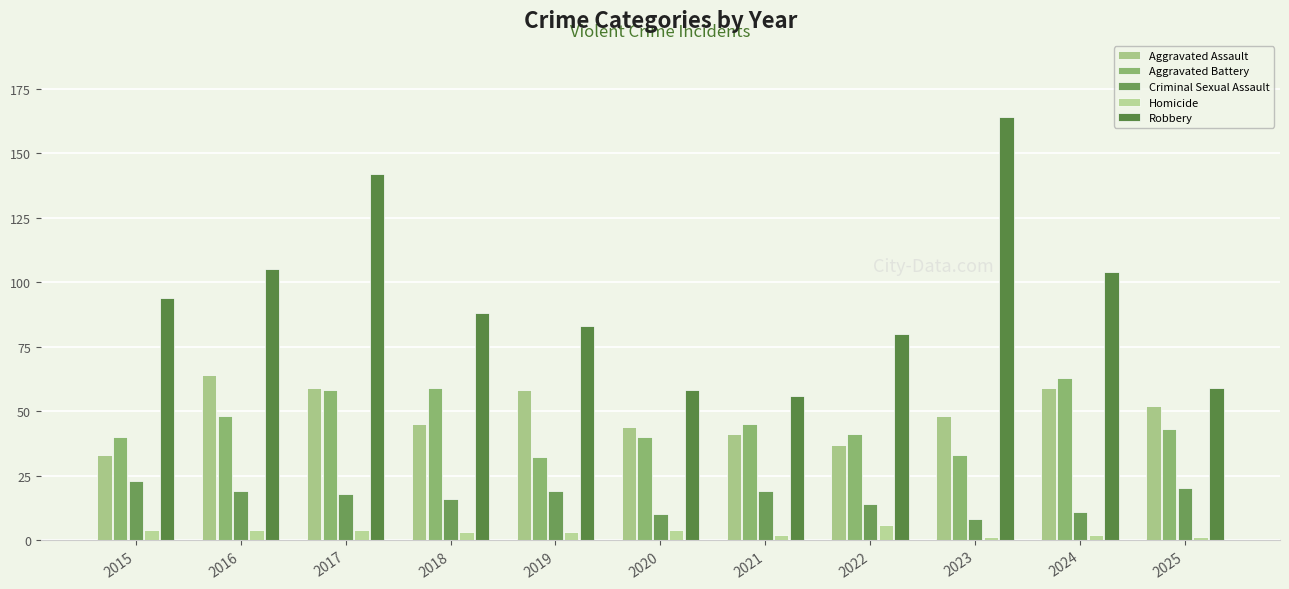

List the labels in order of Robbery value, largest first.

2023, 2017, 2016, 2024, 2015, 2018, 2019, 2022, 2025, 2020, 2021